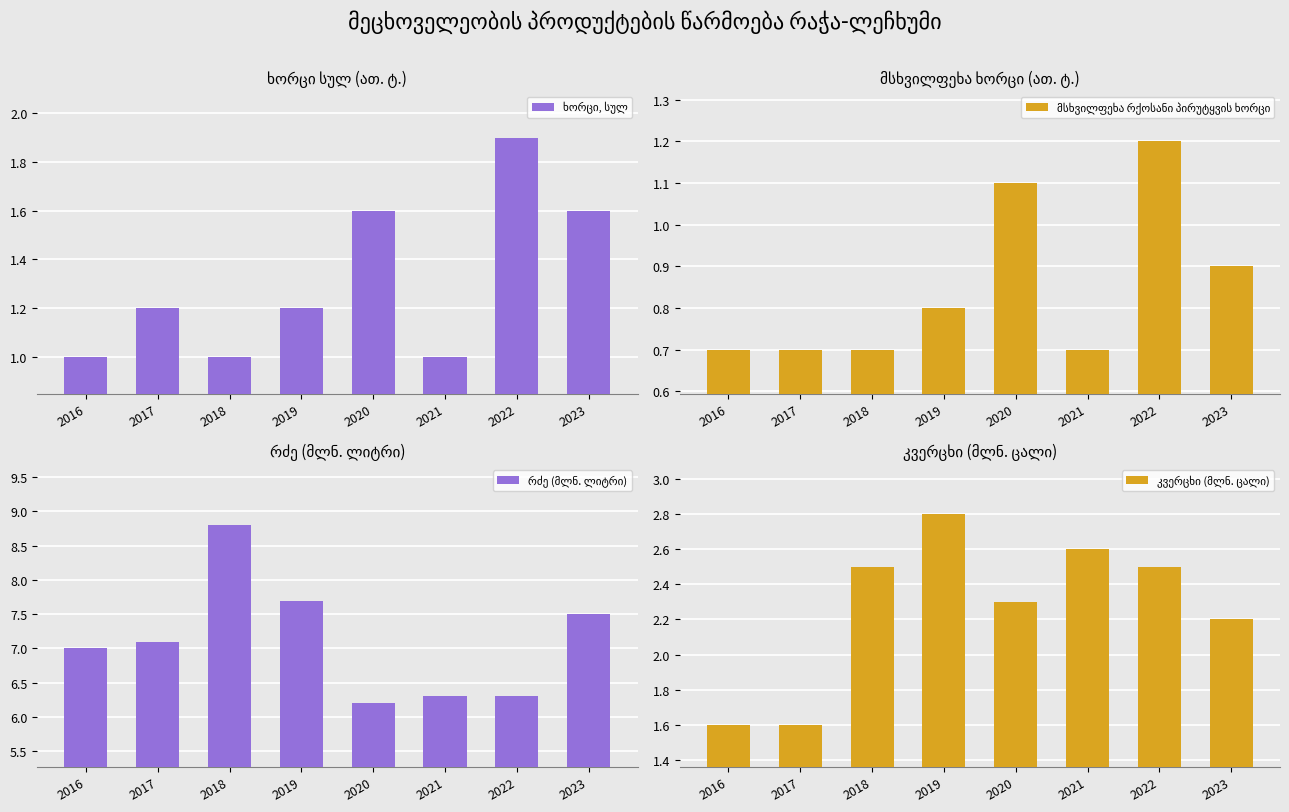

At which label is მსხვილფეხა რქოსანი პირუტყვის ხორცი closest to 0?

2016